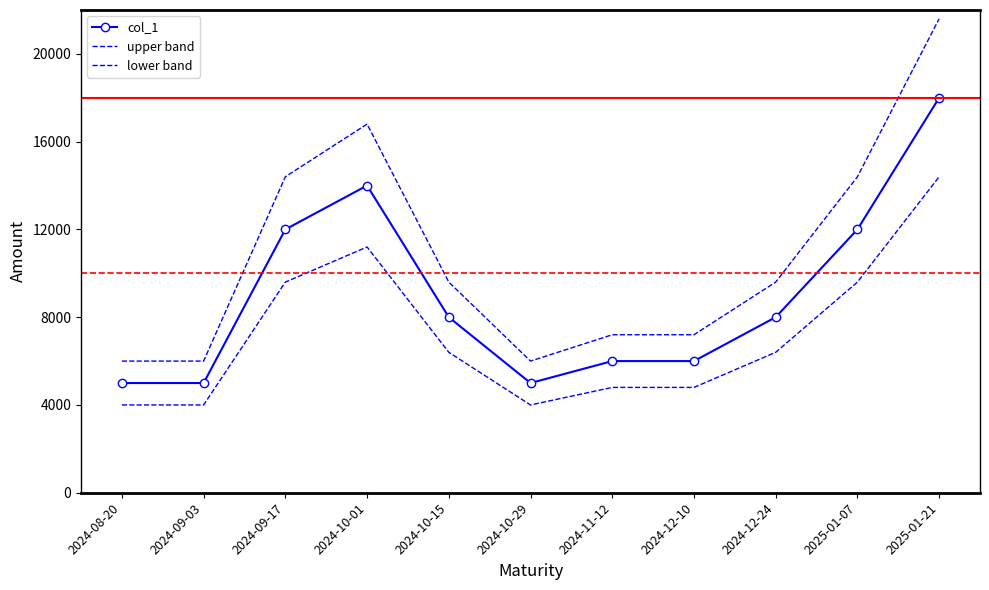

What is the sum of all upper band values?

118800